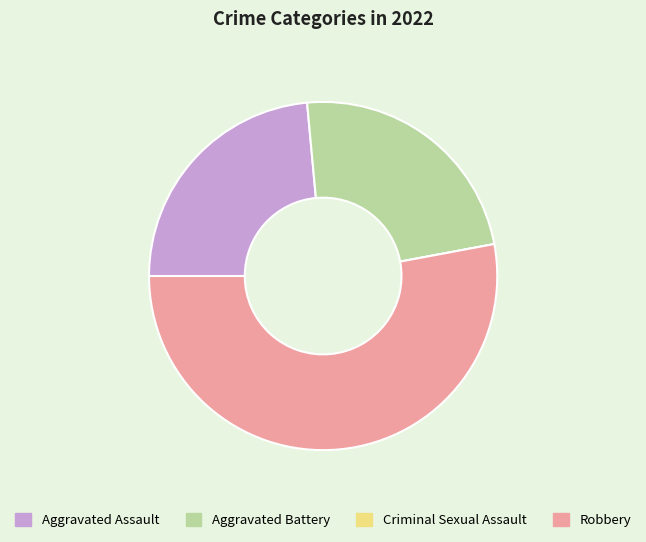

True or false: Robbery accounts for 53% of the total.

True